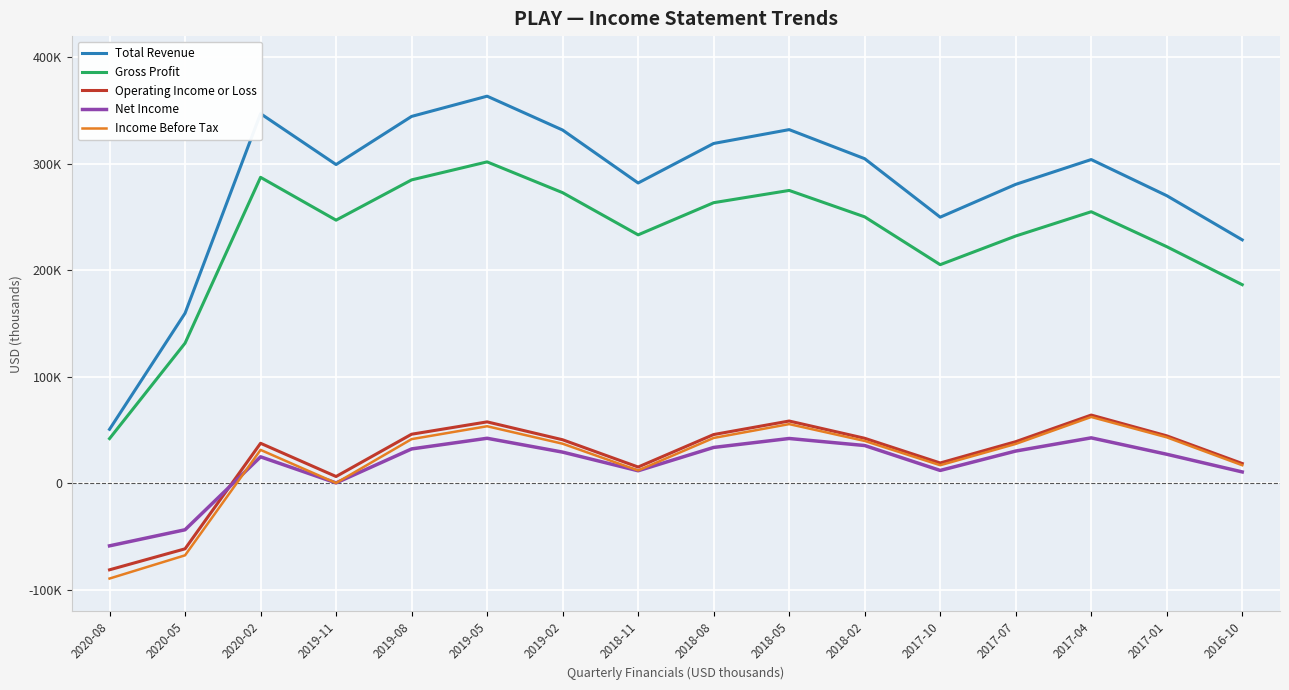

What is the label of the 4th point from the left?

2019-11